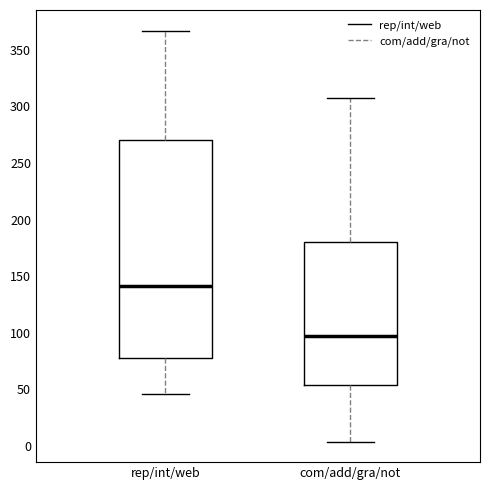

Which box's median line is the highest?

rep/int/web